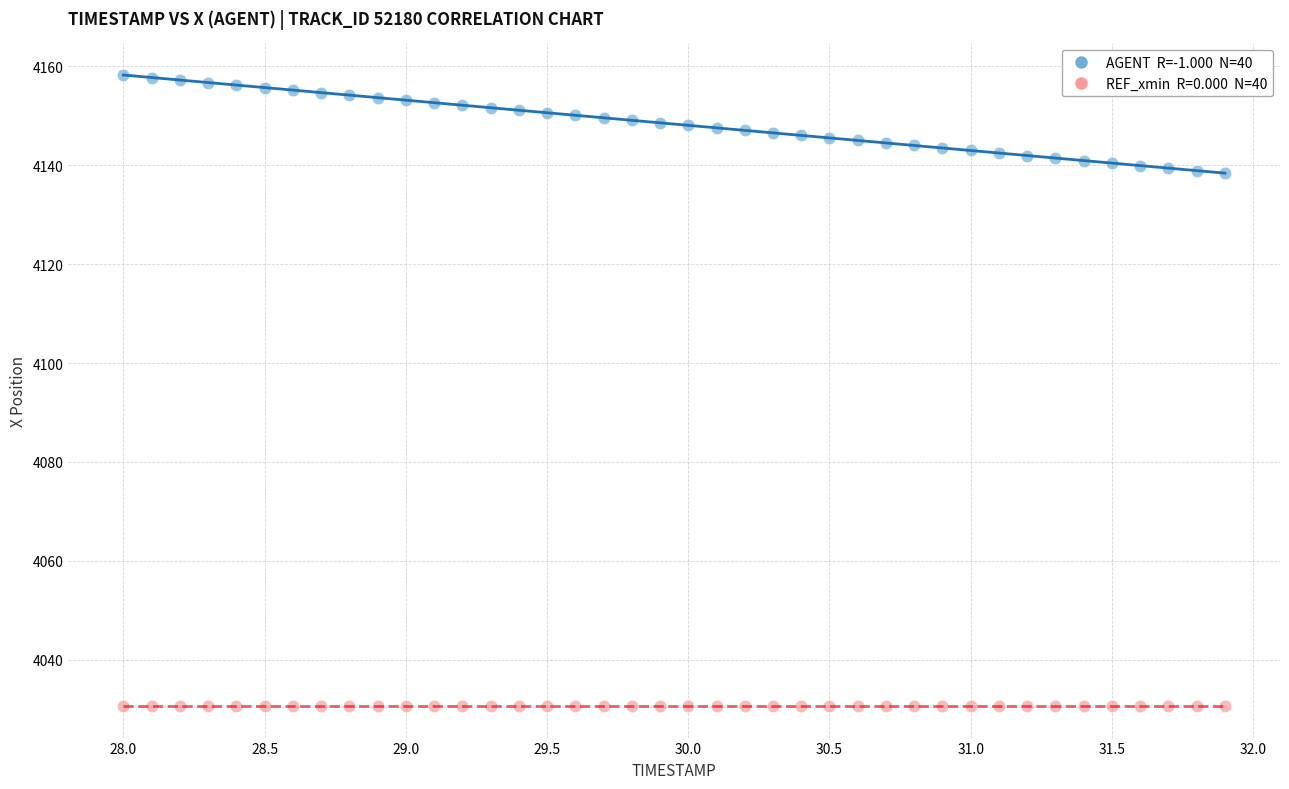

Count the number of points in this scatter plot.

80